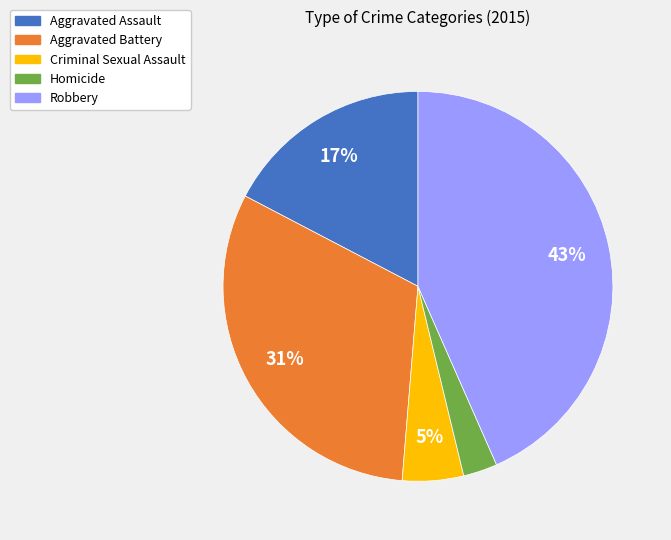

How many slices are in this pie chart?

5